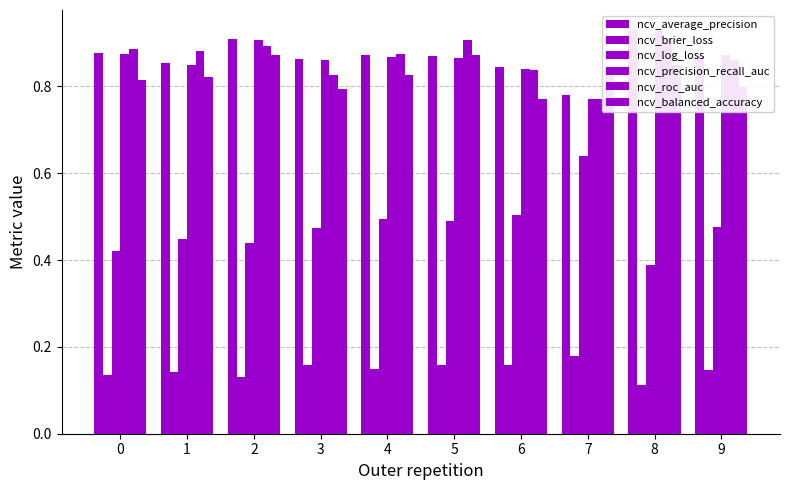

Count the ncv_average_precision values in the range 0 to 1.

10